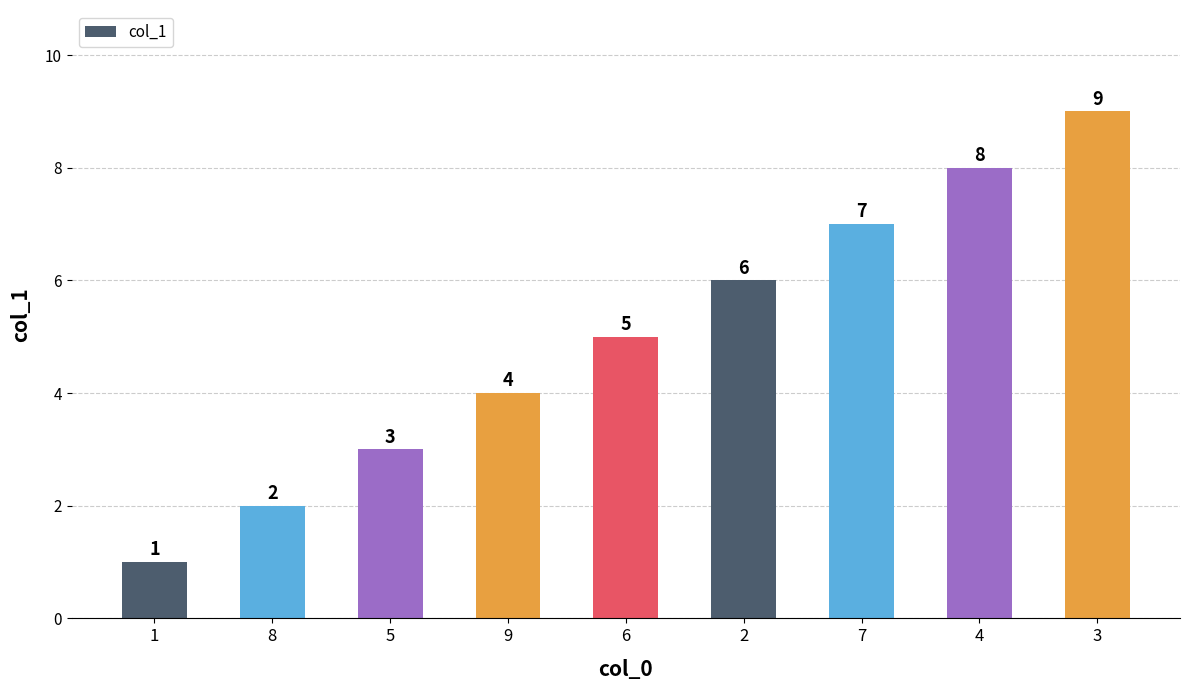

At which label is the value closest to 5?

6